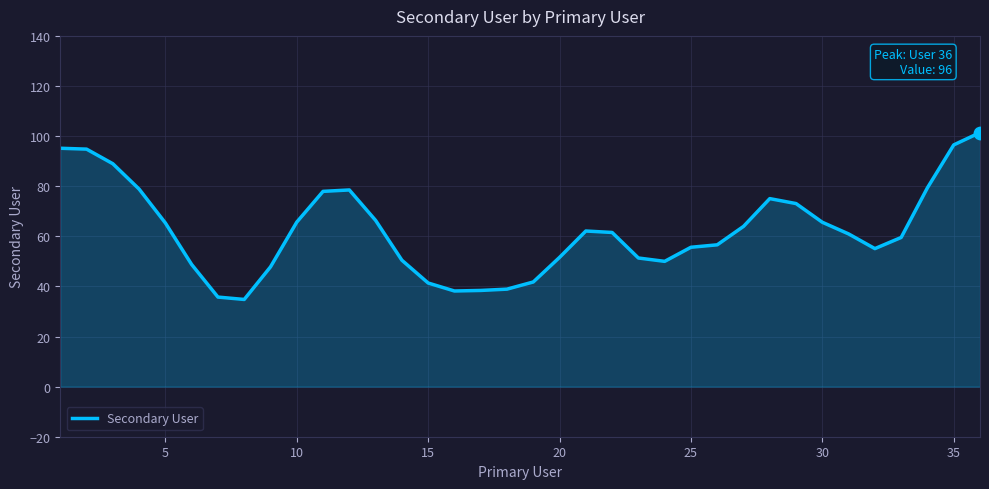

What is the difference between the maximum and minimum values?

66.6